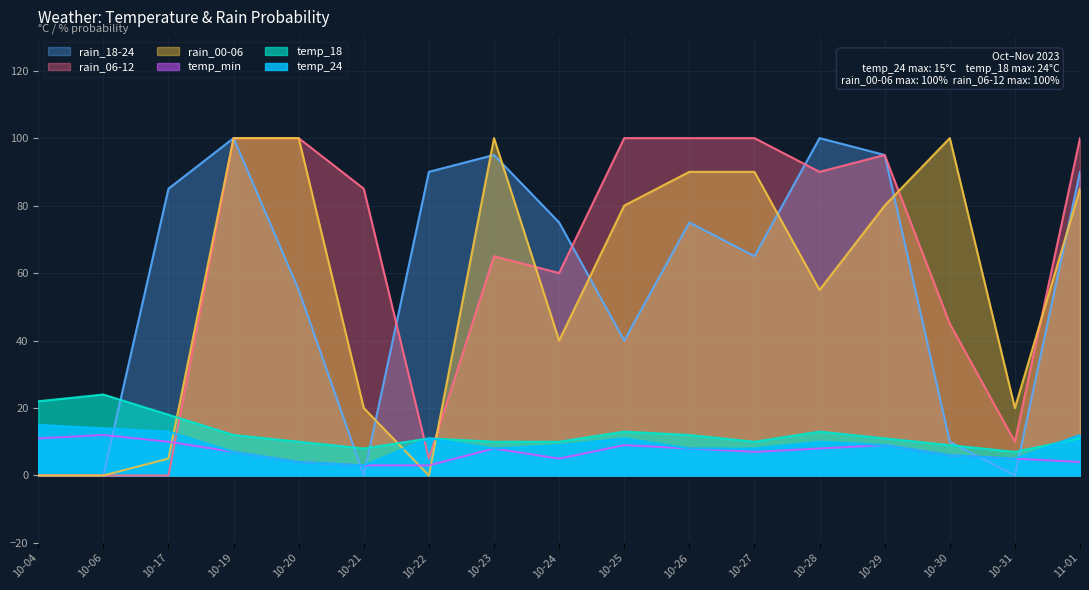

Which series has the largest range (max minus min)?

rain_00-06